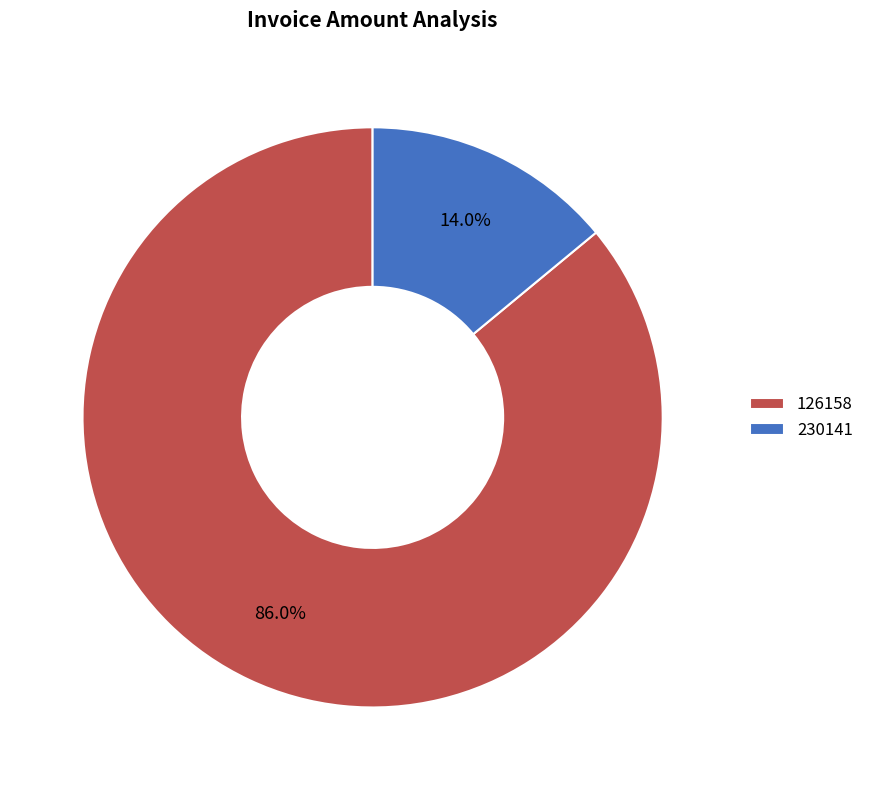

Is there any slice that represents more than half of the pie?

Yes